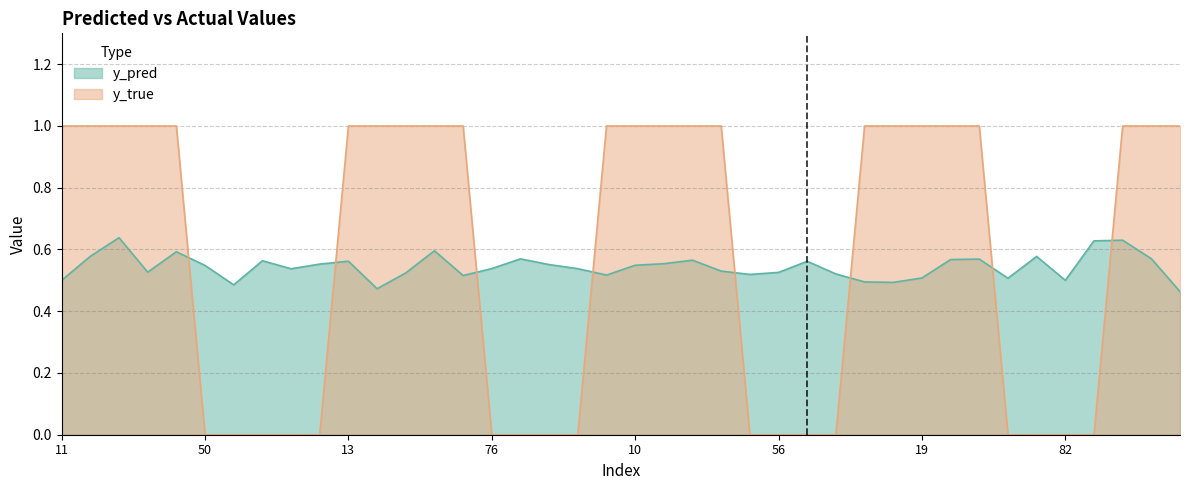

Reading left to right, transcribe all the data shown in this chart.

y_pred: 0.5	0.6	0.6	0.5	0.6	0.5	0.5	0.6	0.5	0.6	0.6	0.5	0.5	0.6	0.5	0.5	0.6	0.6	0.5	0.5	0.5	0.6	0.6	0.5	0.5	0.5	0.6	0.5	0.5	0.5	0.5	0.6	0.6	0.5	0.6	0.5	0.6	0.6	0.6	0.5
y_true: 1.0	1.0	1.0	1.0	1.0	0.0	0.0	0.0	0.0	0.0	1.0	1.0	1.0	1.0	1.0	0.0	0.0	0.0	0.0	1.0	1.0	1.0	1.0	1.0	0.0	0.0	0.0	0.0	1.0	1.0	1.0	1.0	1.0	0.0	0.0	0.0	0.0	1.0	1.0	1.0